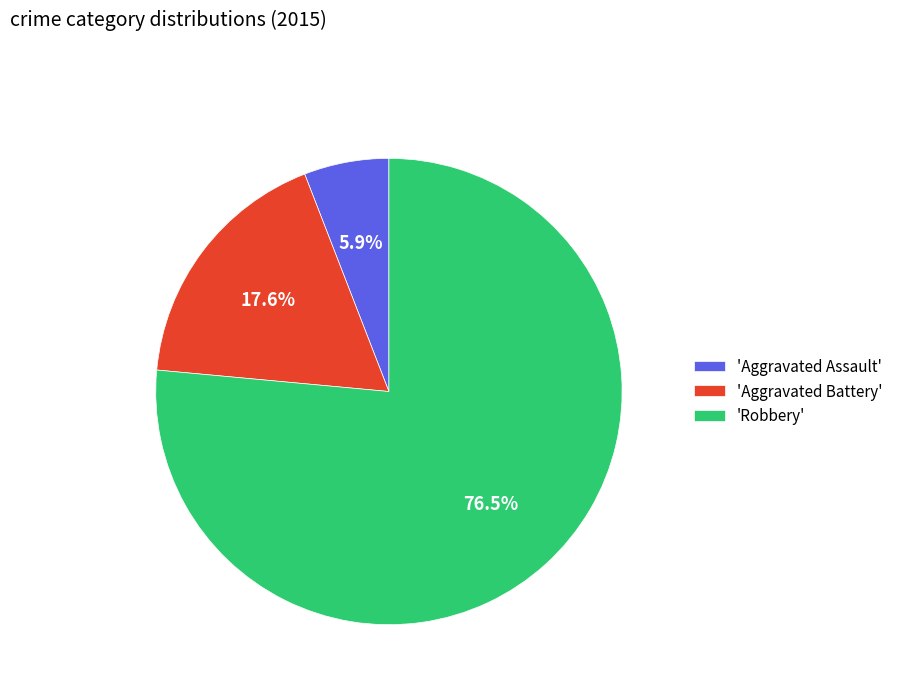

Between 'Aggravated Assault' and 'Aggravated Battery', which is larger?

'Aggravated Battery'